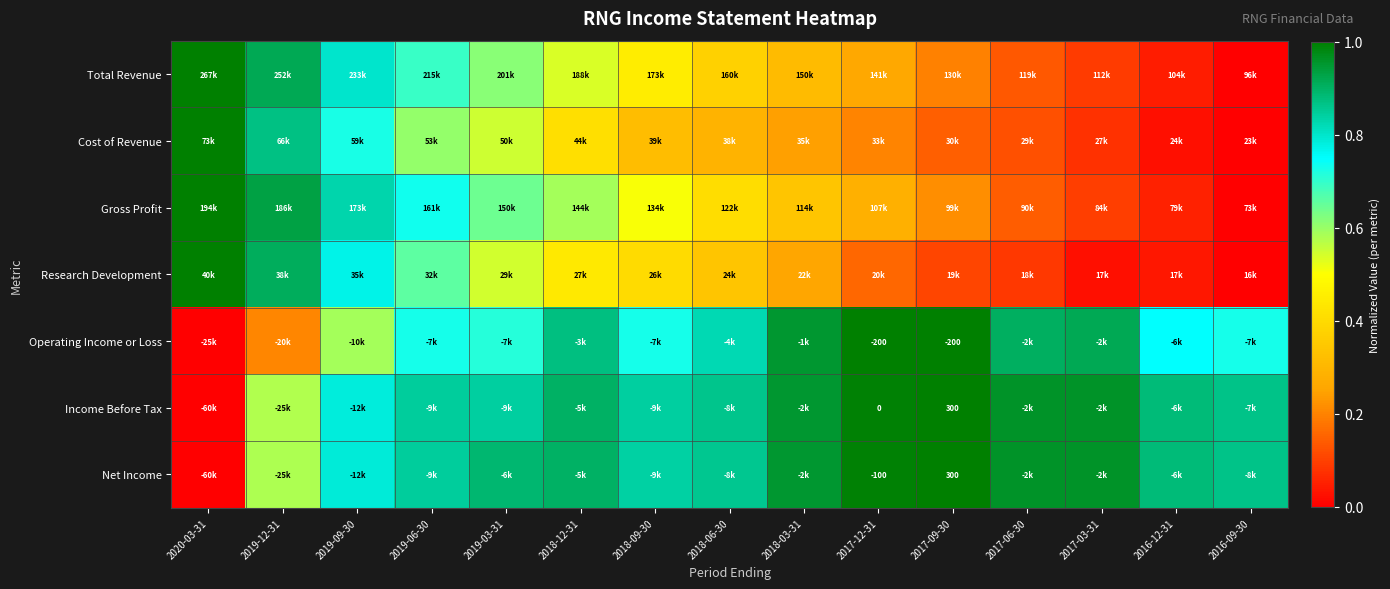

What is the difference between the highest and lowest values at 2020-03-31?

1.0